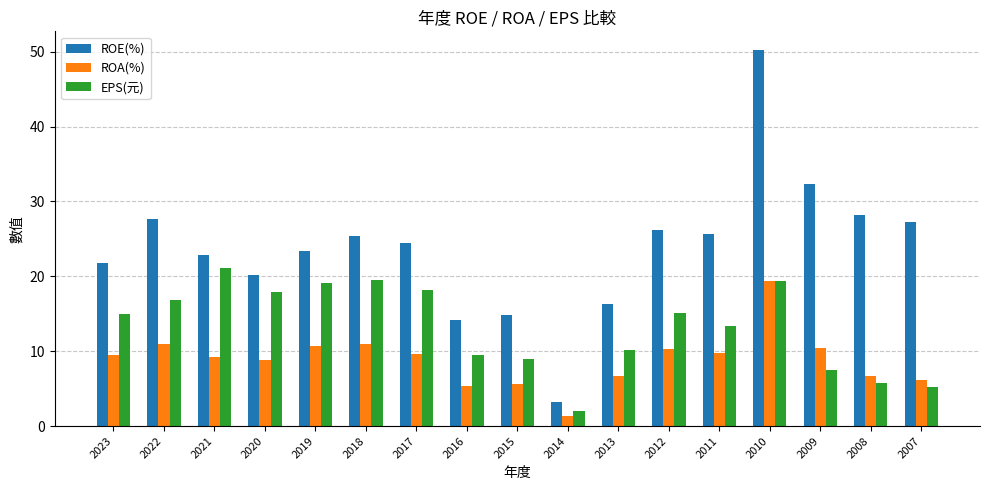

What are all the series names shown in the legend?

ROE(%), ROA(%), EPS(元)